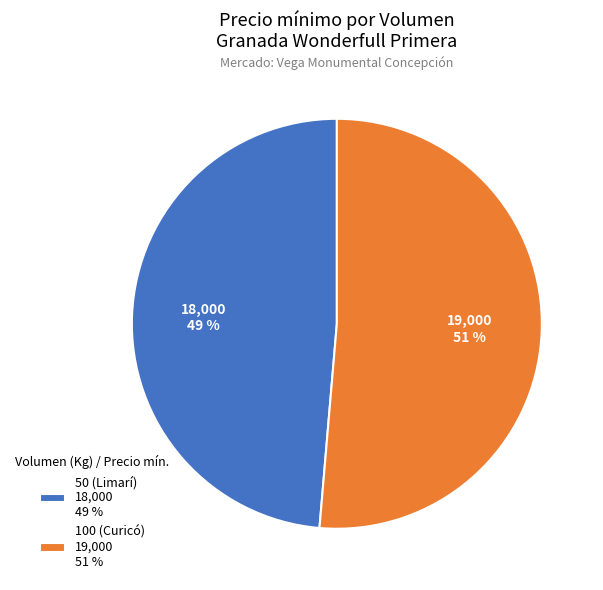

To the nearest percent, what is the combined percentage of 50 (Limarí) and 100 (Curicó)?

100%